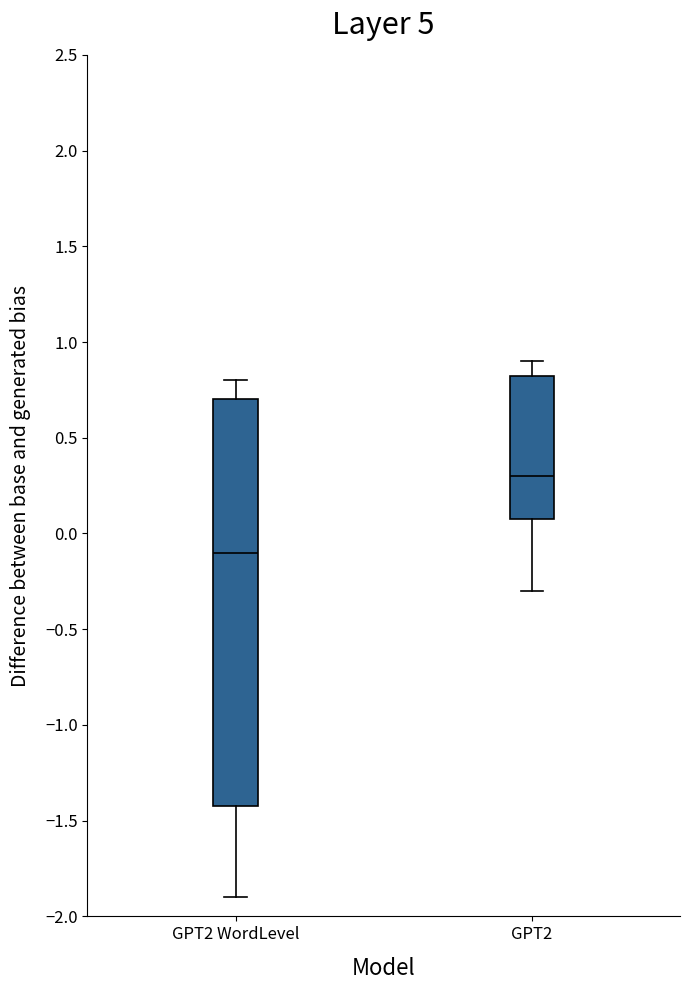

Reading left to right, transcribe this box plot: for each box, give where its median line is, the range the box spans, and where its two whiskers end, as read against the y-axis. The values are not printed on the chart, so give them approximately, as read against the axis.

GPT2 WordLevel: median -0.10, box -1.40 to 0.70, whiskers -1.90 to 0.80
GPT2: median 0.30, box 0.10 to 0.85, whiskers -0.30 to 0.90